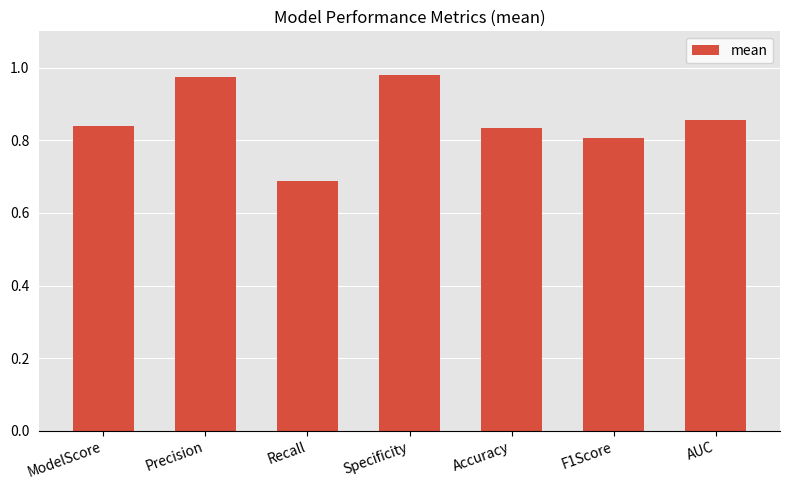

Are the bars horizontal?

No